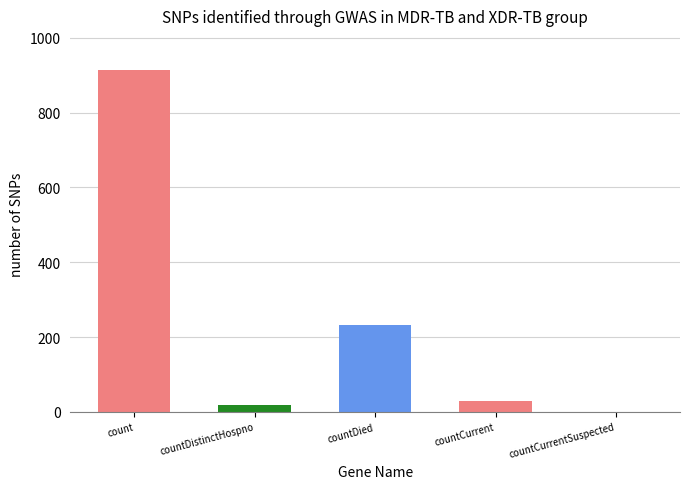

Rank the categories by value from lowest to highest.

countCurrentSuspected, countDistinctHospno, countCurrent, countDied, count